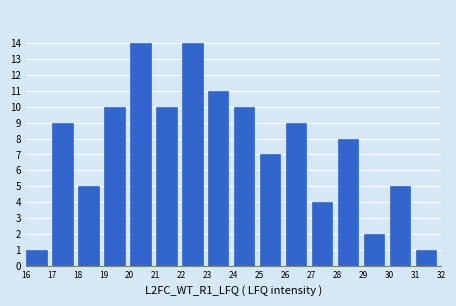

How tall is the bar that spans 20 to 21 on the x-axis? The values are not printed on the chart, so give them approximately, as read against the axis.

14